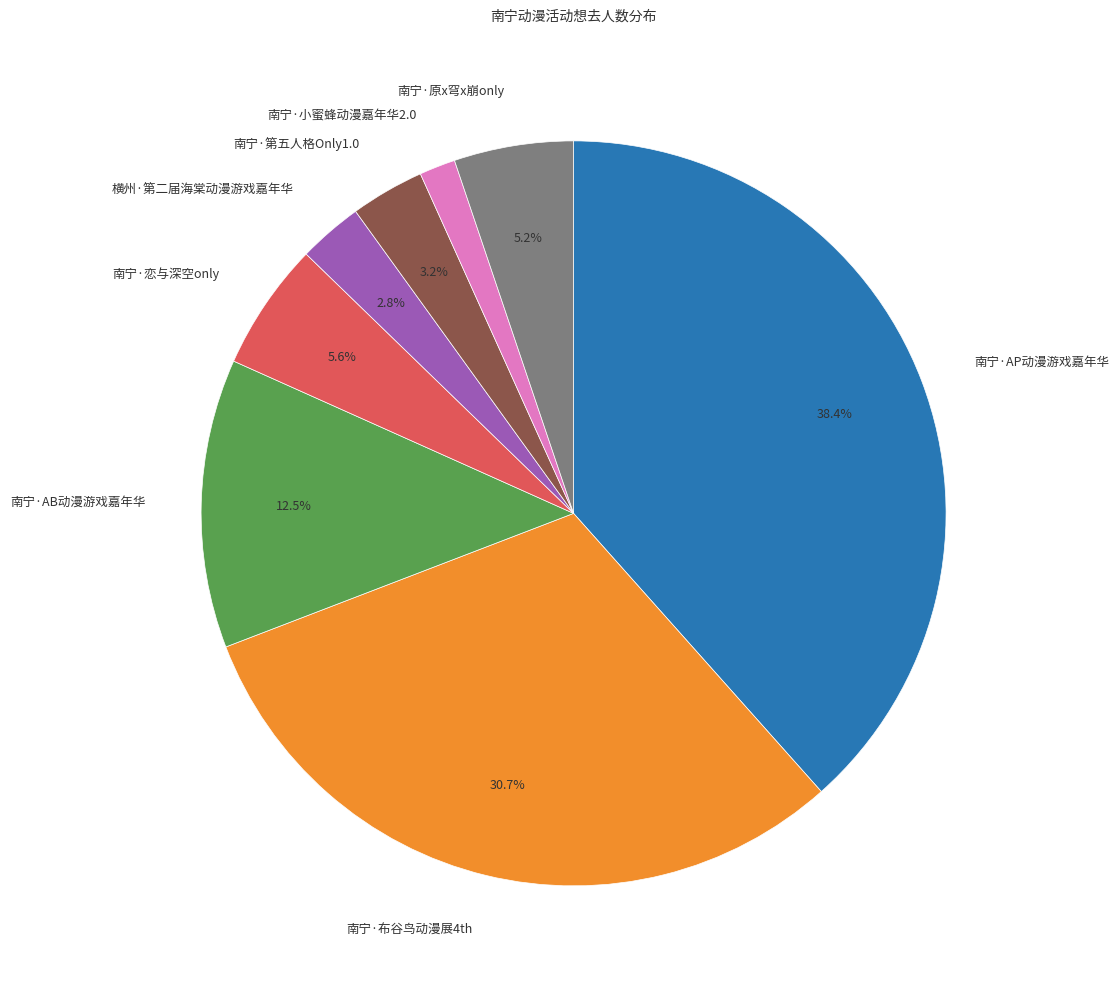

Which slice is the largest?

南宁·AP动漫游戏嘉年华